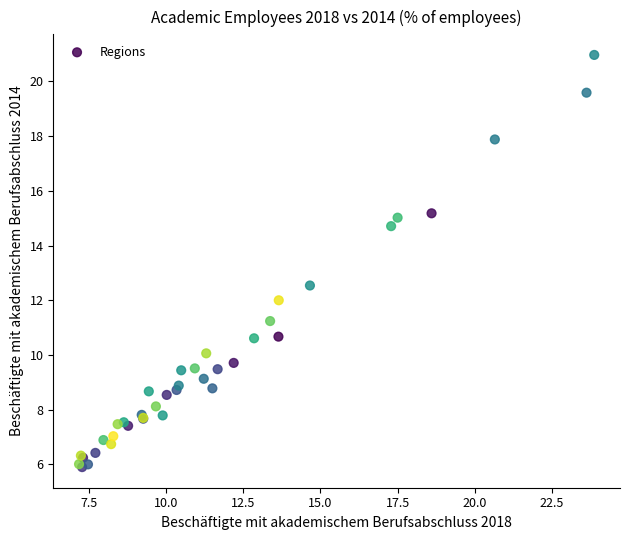

What Y value in the scatter plot is closest to 13?

12.5